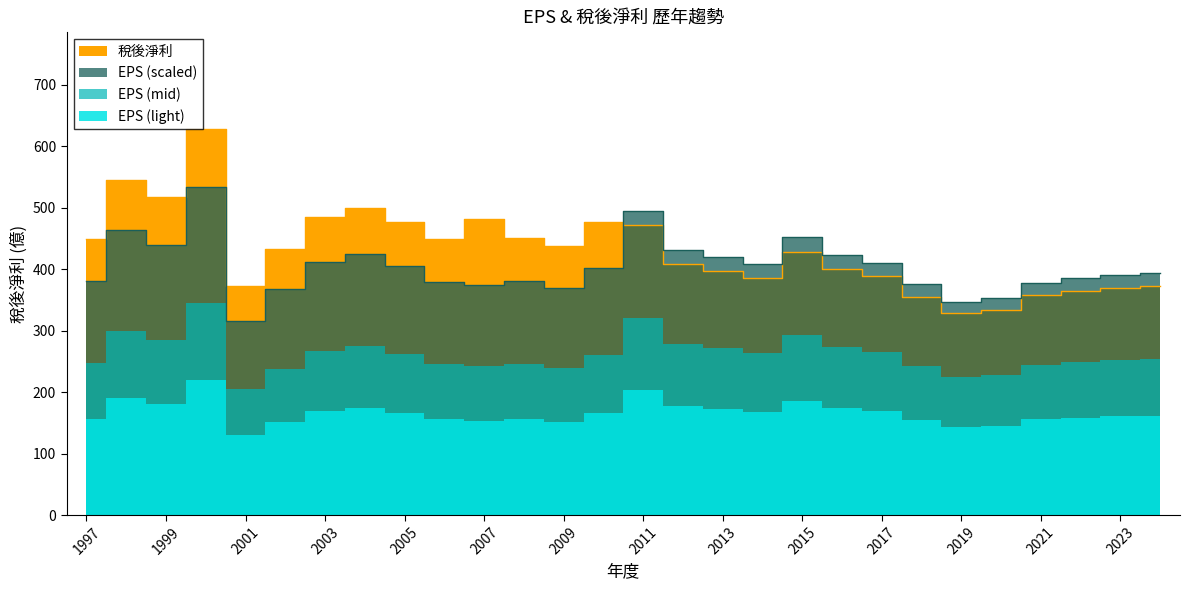

At how many categories does at least one series exceed 569?

1